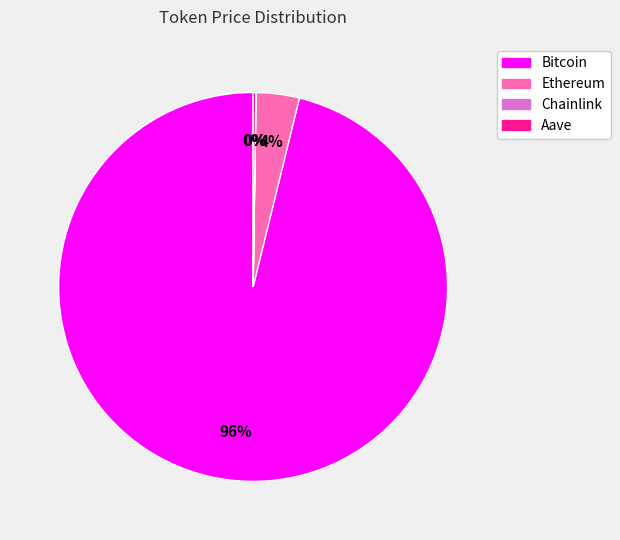

Which slice represents more than half of the pie?

Bitcoin